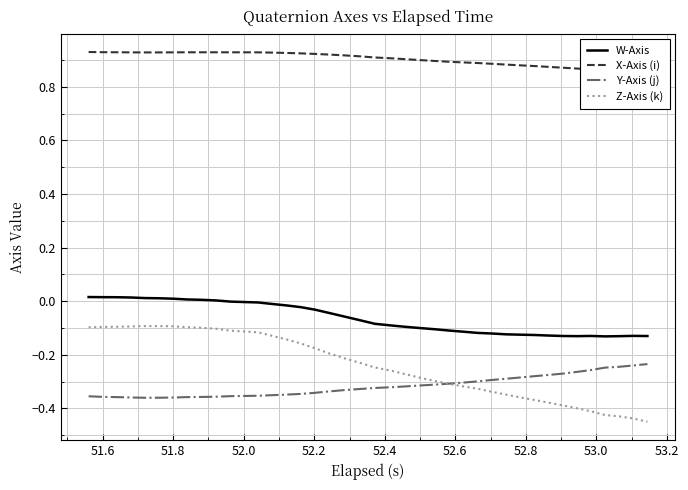

True or false: X-Axis (i) and Y-Axis (j) intersect in this chart.

False